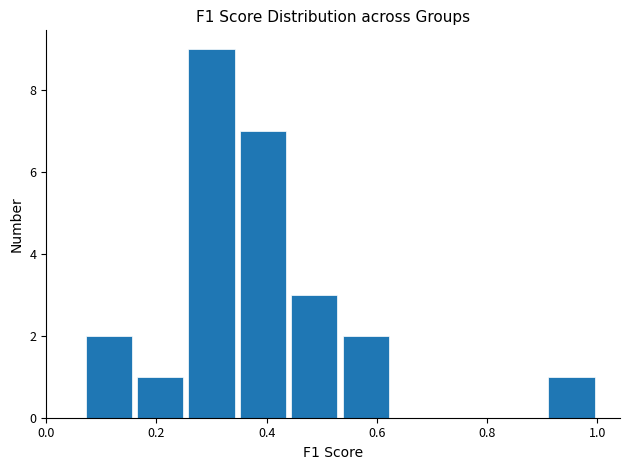

How tall is the bar that spans 0.44 to 0.54 on the x-axis? Neither the bar edges nor the heights are printed on the chart, so give them approximately, as read against the axes.

3